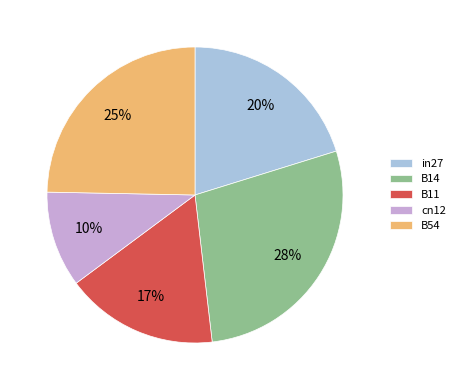

Does any single category account for the majority?

No